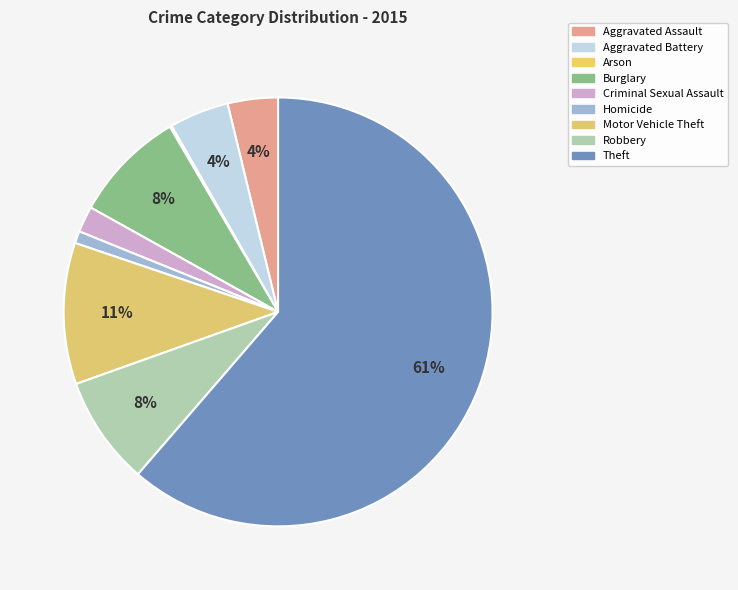

To the nearest percent, what is the difference between the Aggravated Assault and Aggravated Battery slice percentages?

1%